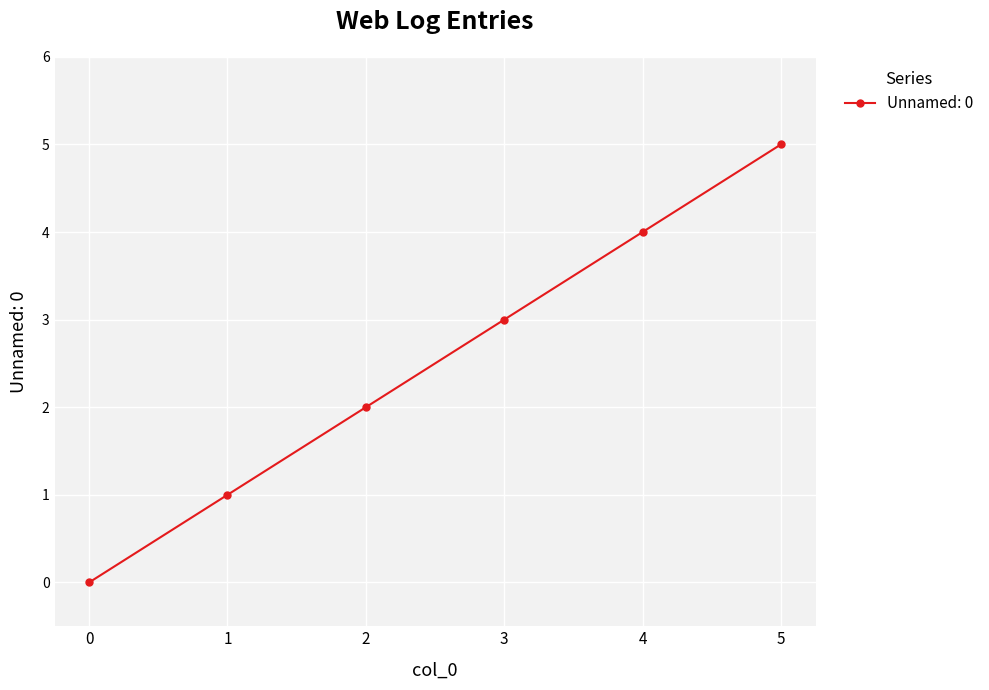

What is the greatest value displayed?

5